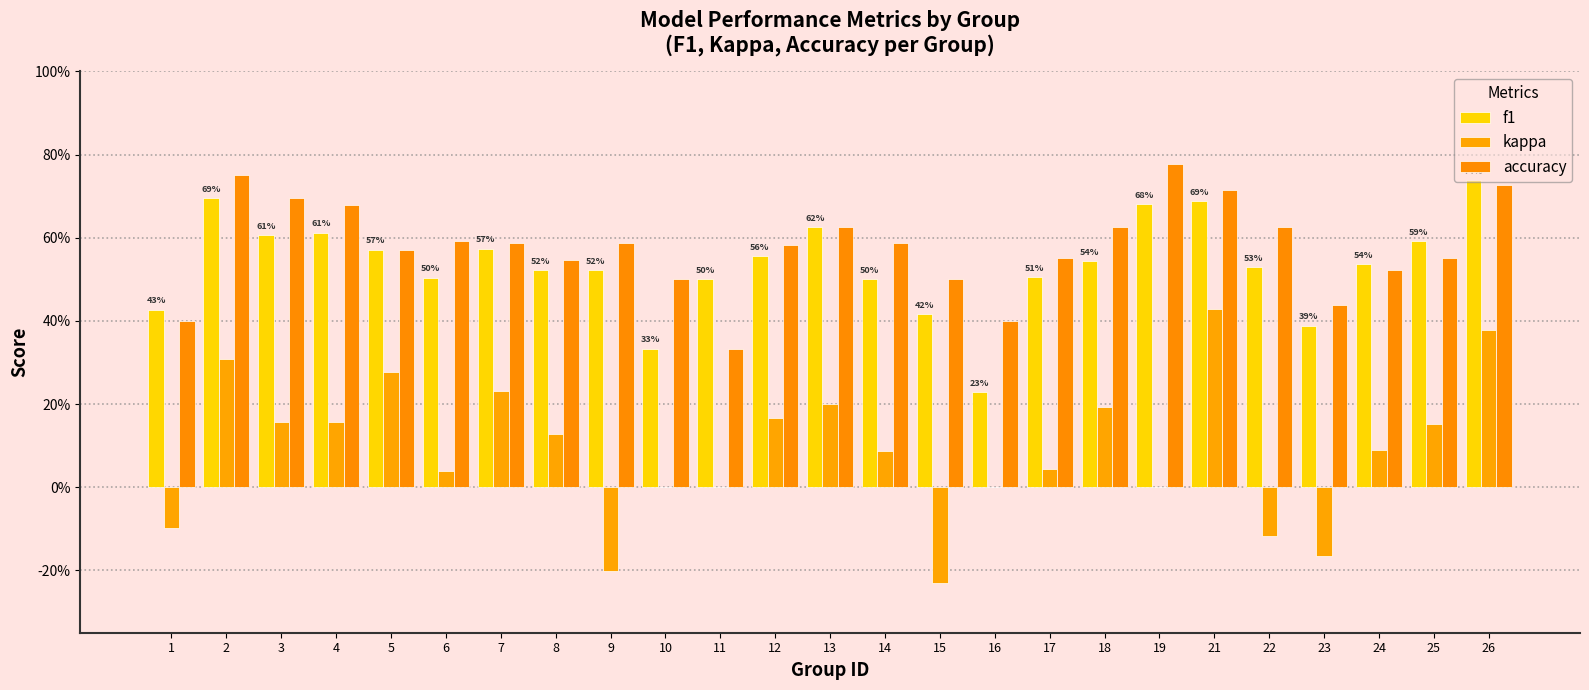

Reading left to right, what are all the values shown in this chart?

f1: 1=0.4	2=0.7	3=0.6	4=0.6	5=0.6	6=0.5	7=0.6	8=0.5	9=0.5	10=0.3	11=0.5	12=0.6	13=0.6	14=0.5	15=0.4	16=0.2	17=0.5	18=0.5	19=0.7	21=0.7	22=0.5	23=0.4	24=0.5	25=0.6	26=0.7
kappa: 1=-0.1	2=0.3	3=0.2	4=0.2	5=0.3	6=0.0	7=0.2	8=0.1	9=-0.2	10=0.0	11=0.0	12=0.2	13=0.2	14=0.1	15=-0.2	16=0.0	17=0.0	18=0.2	19=0.0	21=0.4	22=-0.1	23=-0.2	24=0.1	25=0.2	26=0.4
accuracy: 1=0.4	2=0.8	3=0.7	4=0.7	5=0.6	6=0.6	7=0.6	8=0.5	9=0.6	10=0.5	11=0.3	12=0.6	13=0.6	14=0.6	15=0.5	16=0.4	17=0.6	18=0.6	19=0.8	21=0.7	22=0.6	23=0.4	24=0.5	25=0.6	26=0.7